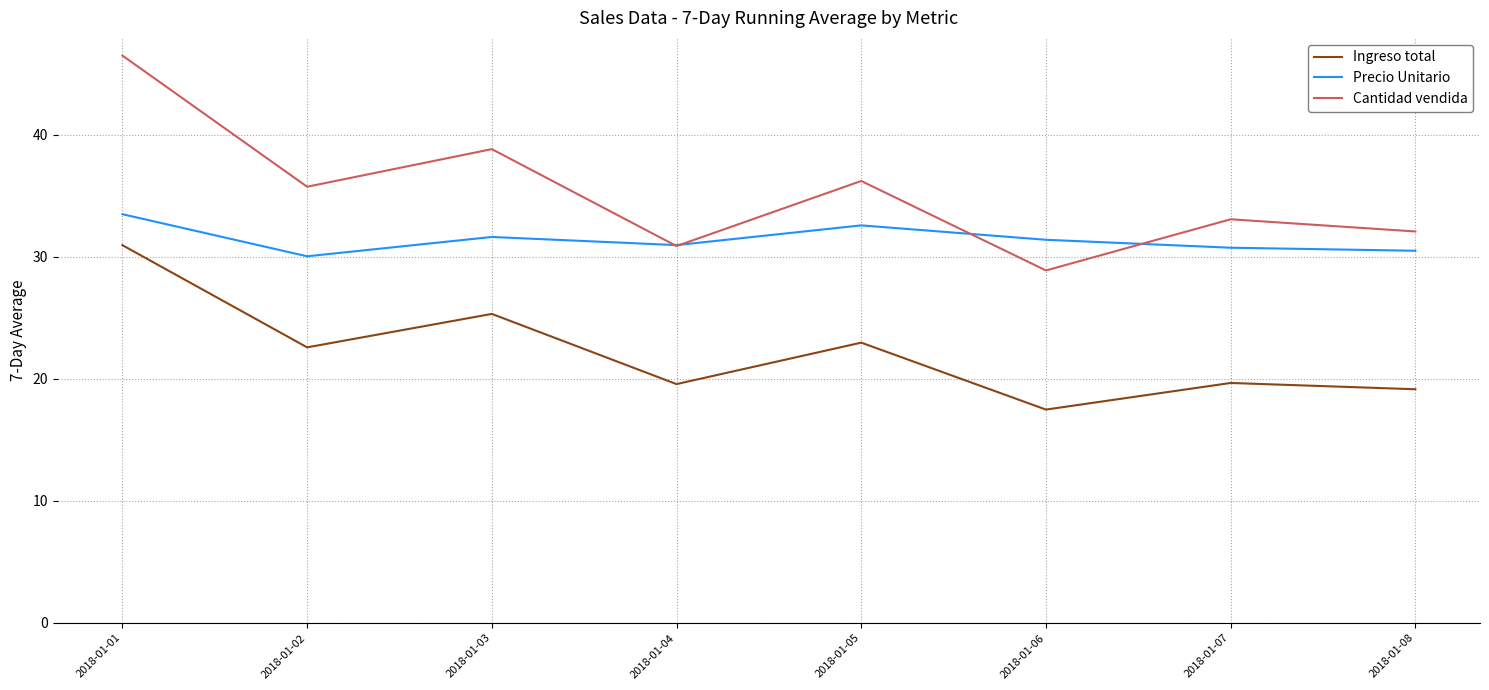

Where is the first local maximum for Cantidad vendida?

2018-01-03